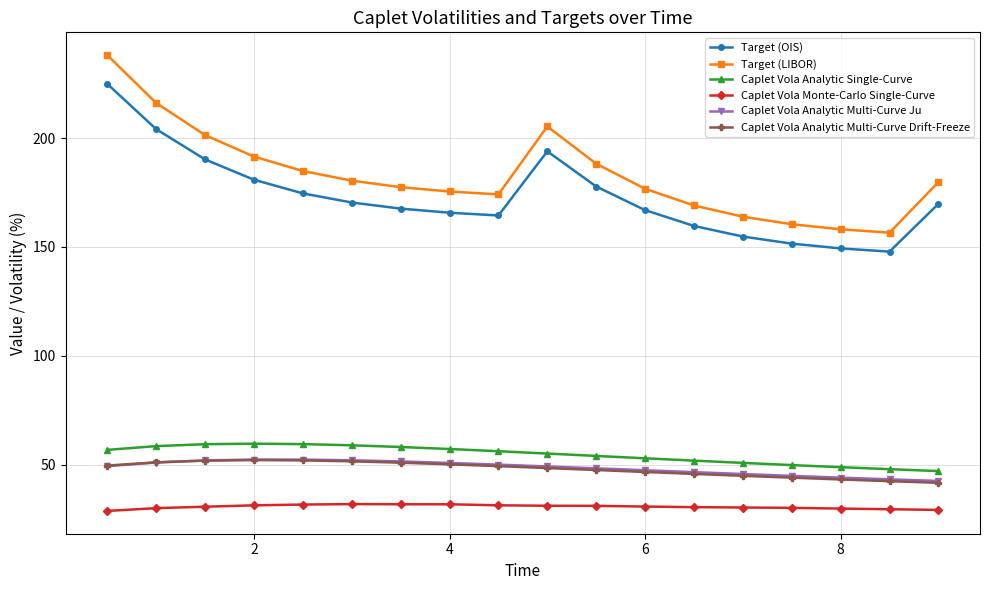

What is the highest value of the Caplet Vola Monte-Carlo Single-Curve series?

31.9